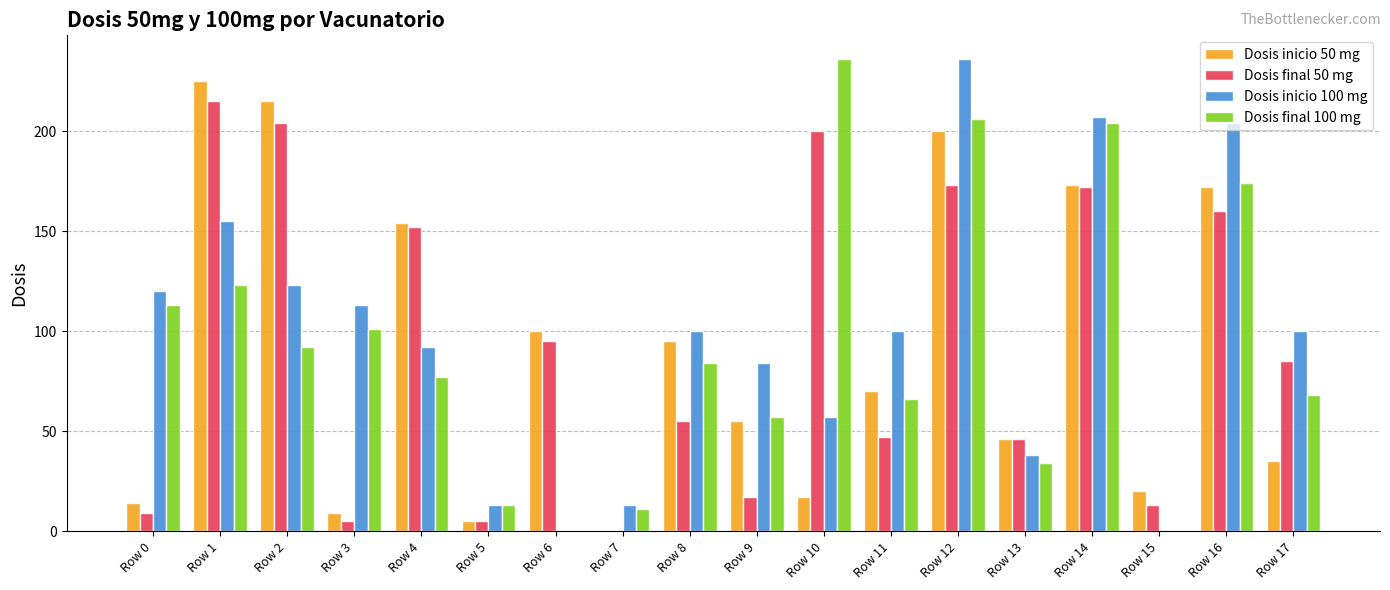

The value of Dosis final 50 mg at Row 12 is 100. True or false?

False